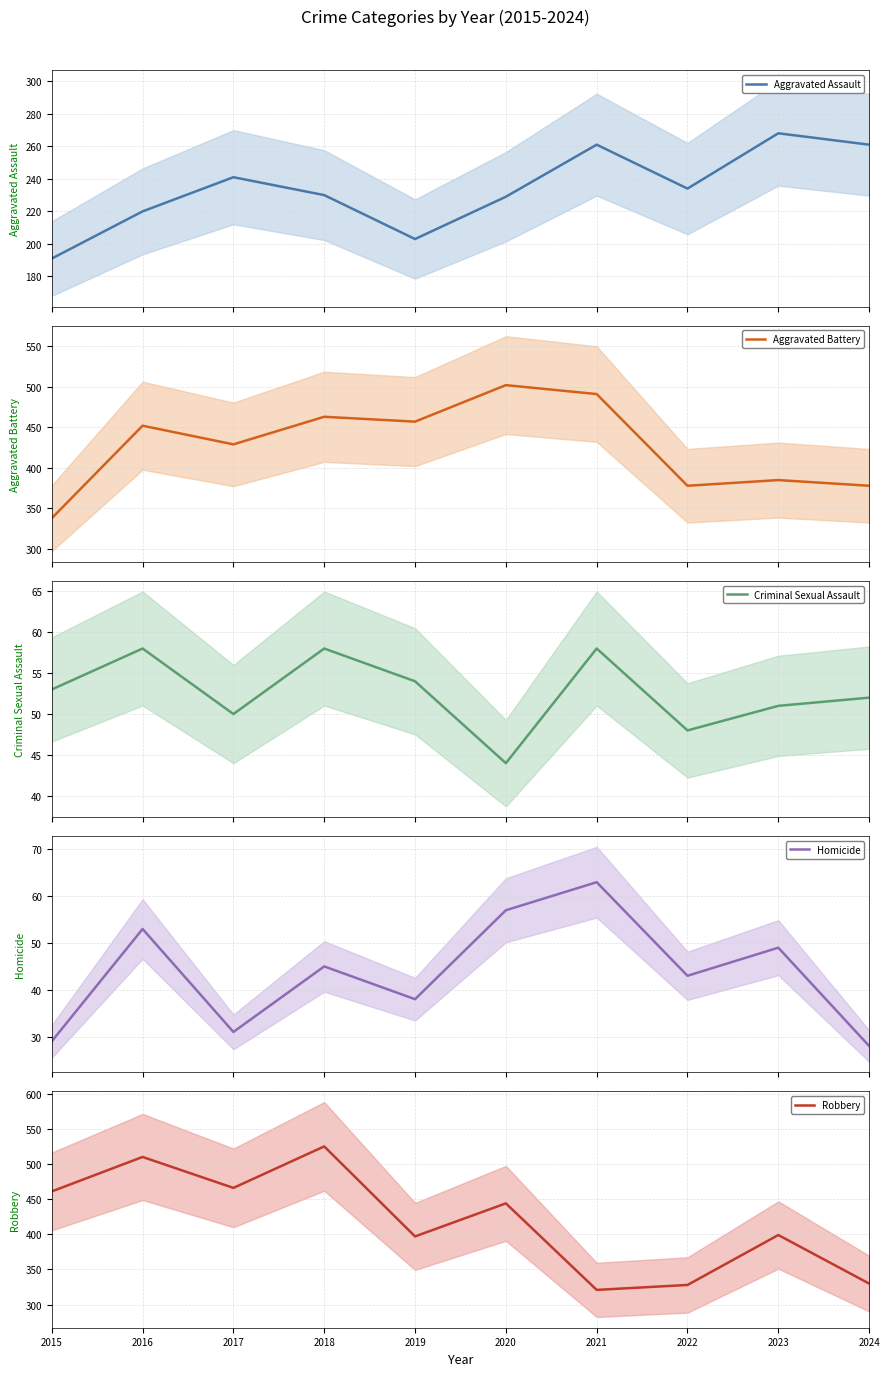

Reading right to left, extract all data points from this chart.

Aggravated Assault: 2024=261	2023=268	2022=234	2021=261	2020=229	2019=203	2018=230	2017=241	2016=220	2015=191
Aggravated Battery: 2024=378	2023=385	2022=378	2021=491	2020=502	2019=457	2018=463	2017=429	2016=452	2015=338
Criminal Sexual Assault: 2024=52	2023=51	2022=48	2021=58	2020=44	2019=54	2018=58	2017=50	2016=58	2015=53
Homicide: 2024=28	2023=49	2022=43	2021=63	2020=57	2019=38	2018=45	2017=31	2016=53	2015=29
Robbery: 2024=330	2023=399	2022=328	2021=321	2020=444	2019=397	2018=525	2017=466	2016=510	2015=461